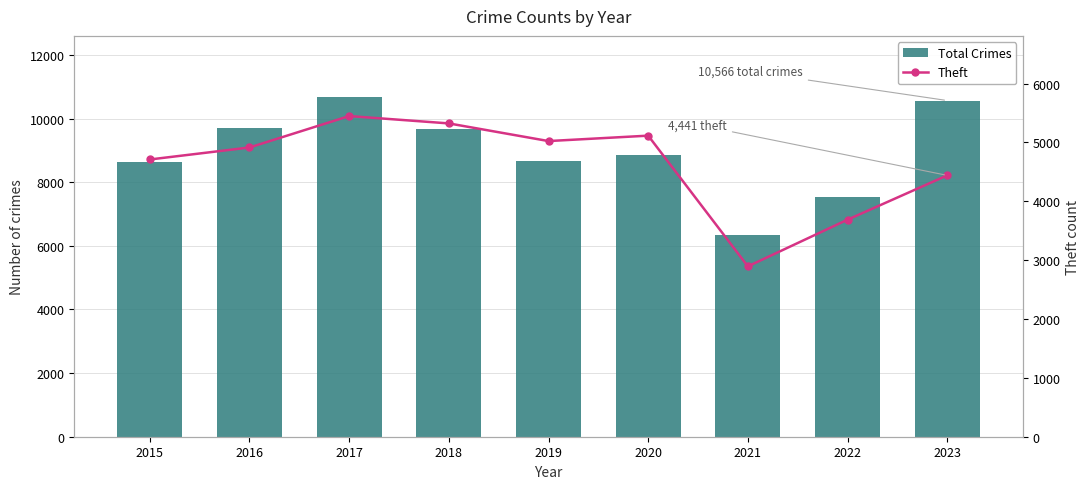

What is the difference between the highest and lowest values at 2021?

3449